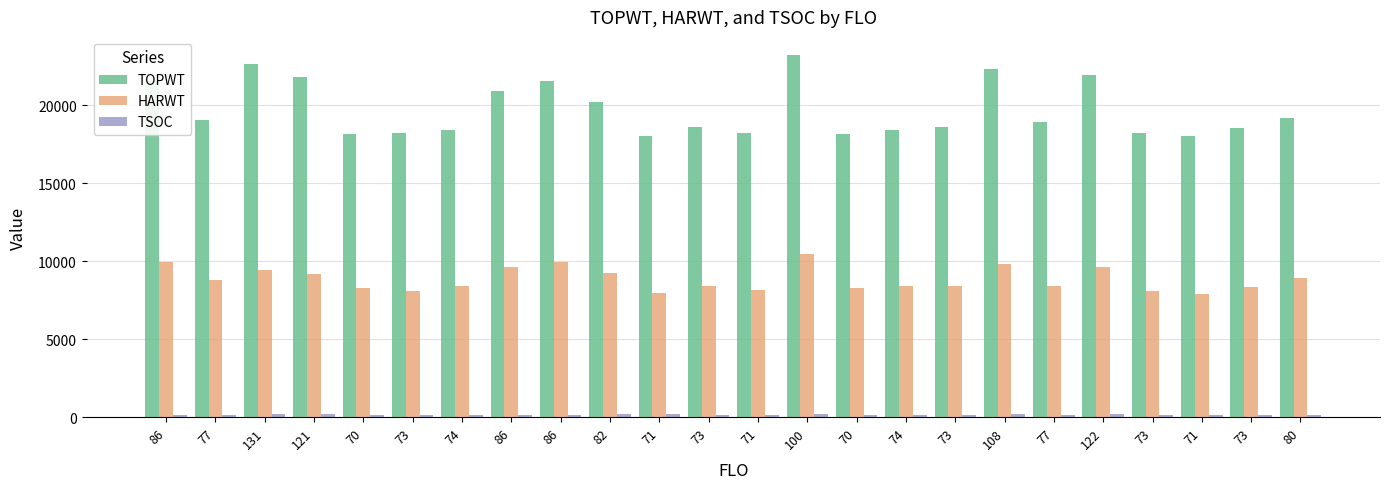

What is the difference between the maximum and minimum values in the TSOC series?

83